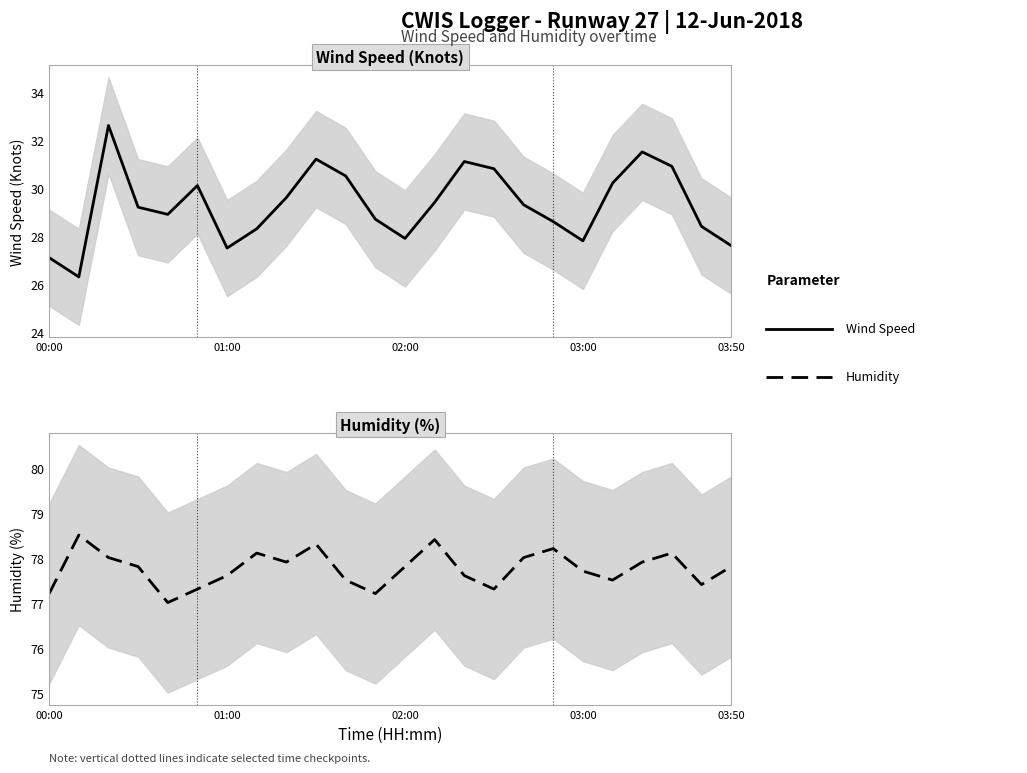

True or false: Humidity has a value of 46.2 at 02:00.

False